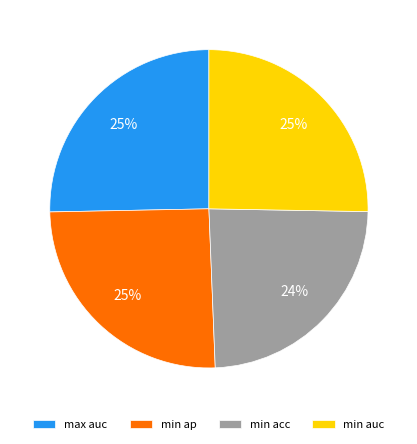

What is the smallest slice in the pie chart?

min acc